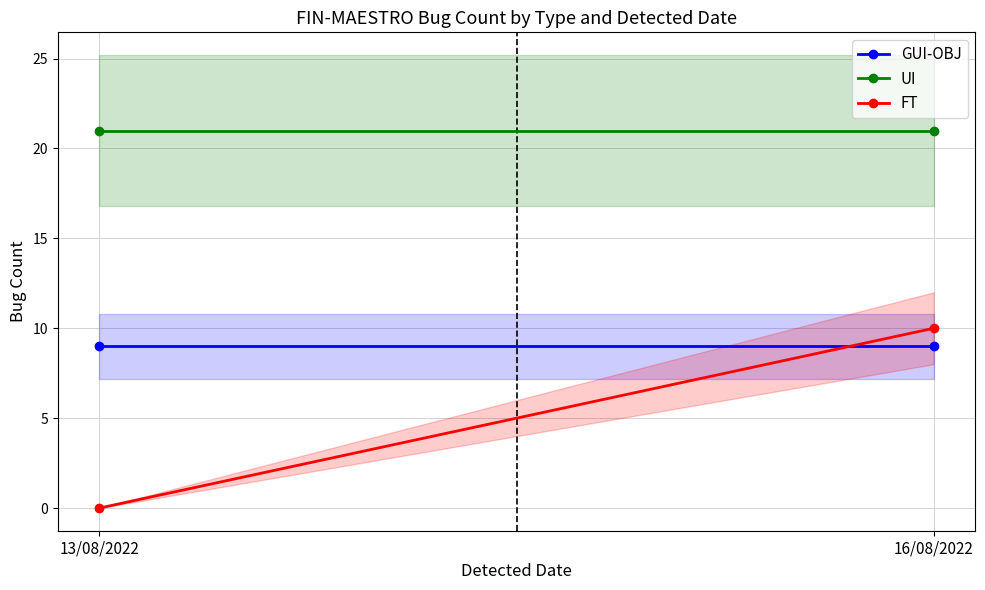

What is the sum of all FT values?

10